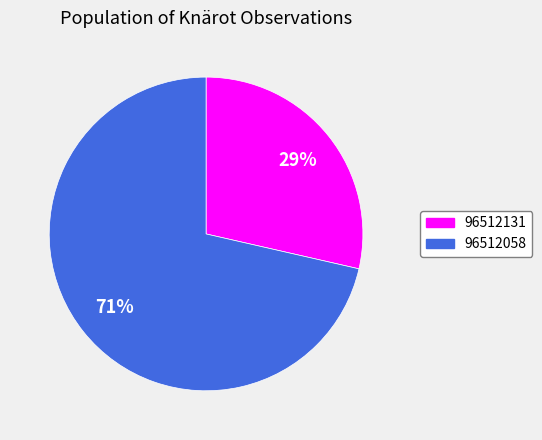

Rank the categories by value from highest to lowest.

96512058, 96512131